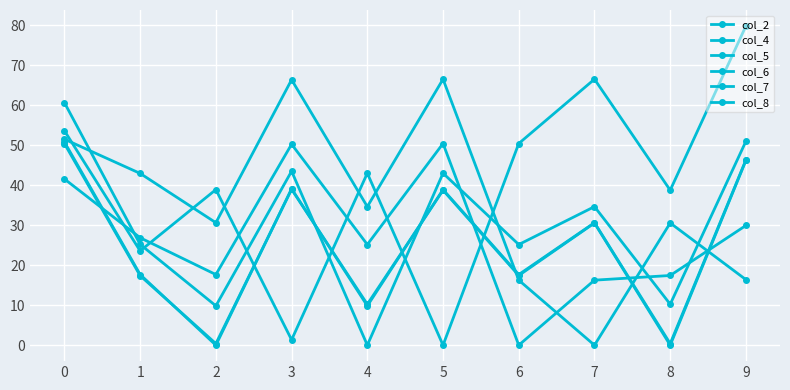

True or false: col_5 has a value of 84.9 at 0.

False